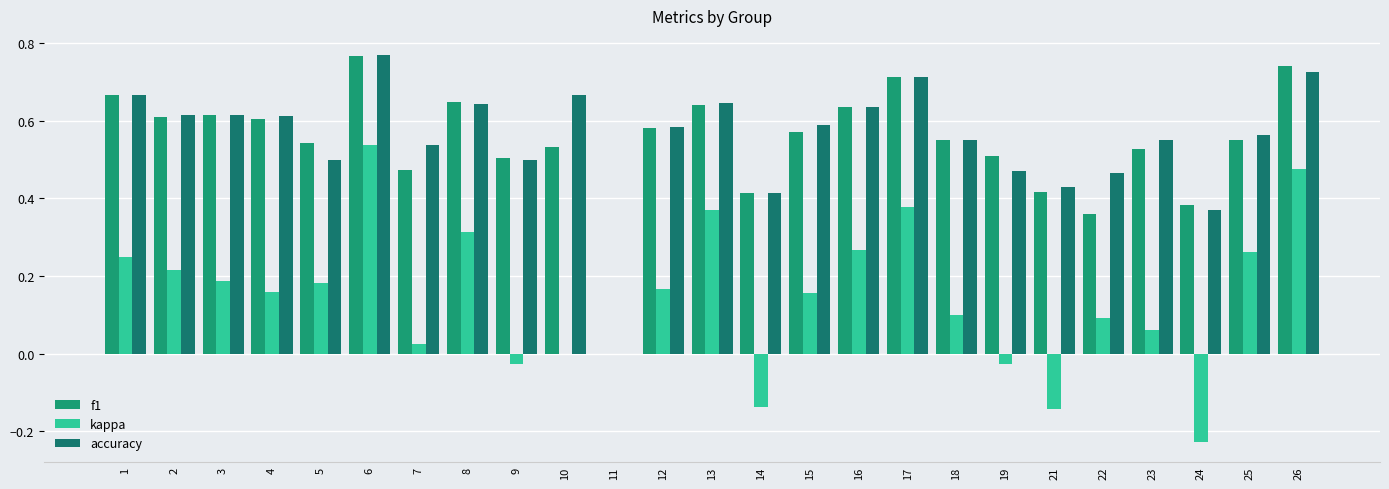

True or false: f1 has a value of 0.5 at 10.

True